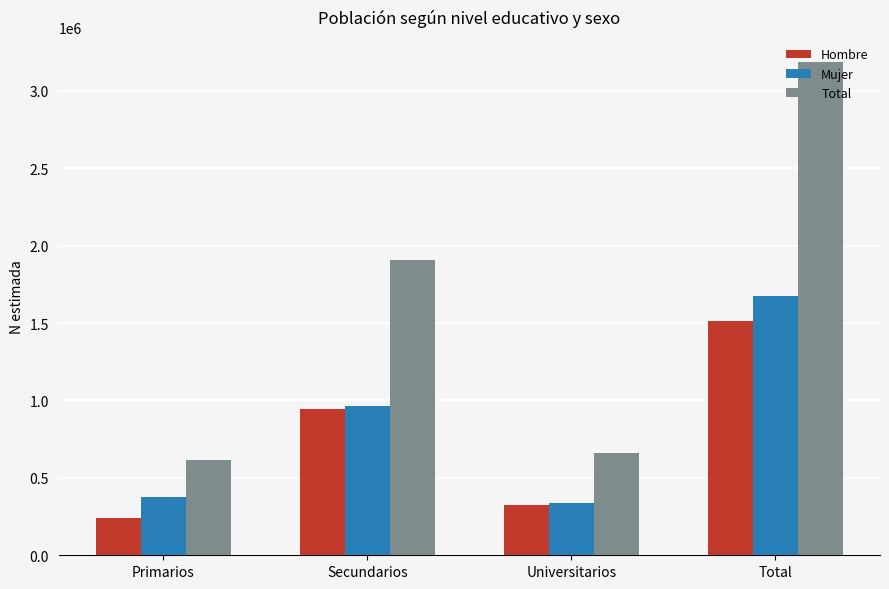

What is the difference between the second highest and minimum values in the Total series?

1297170